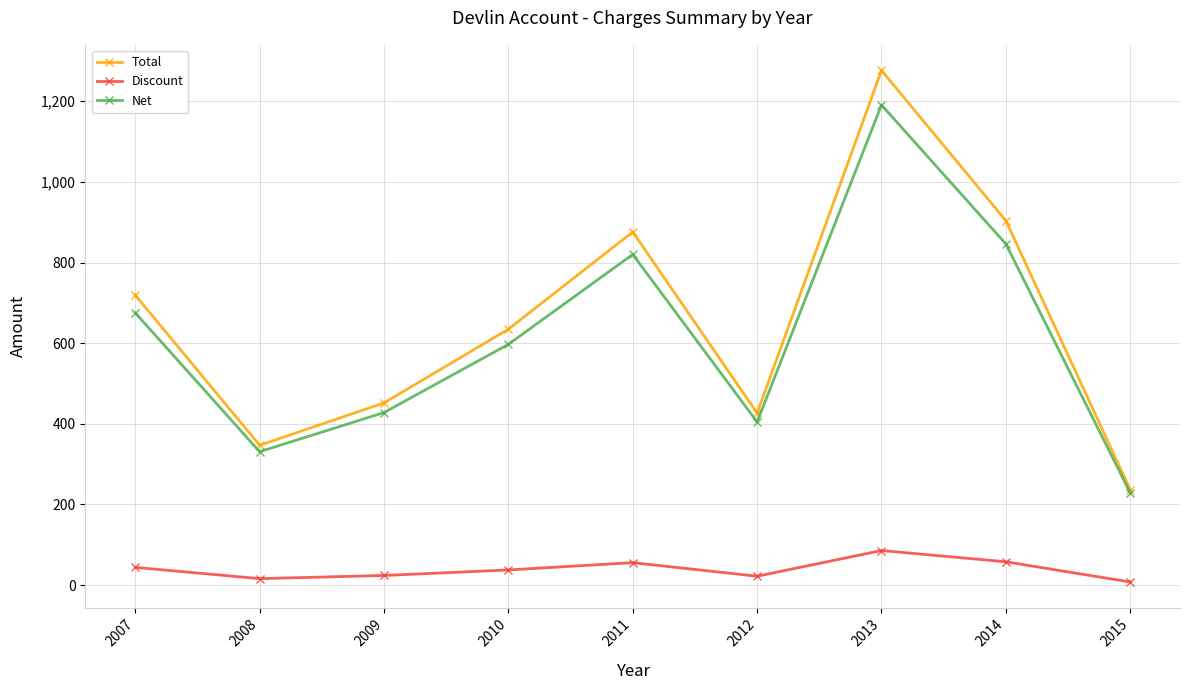

The Total series shows 1027.1 at 2010. True or false?

False